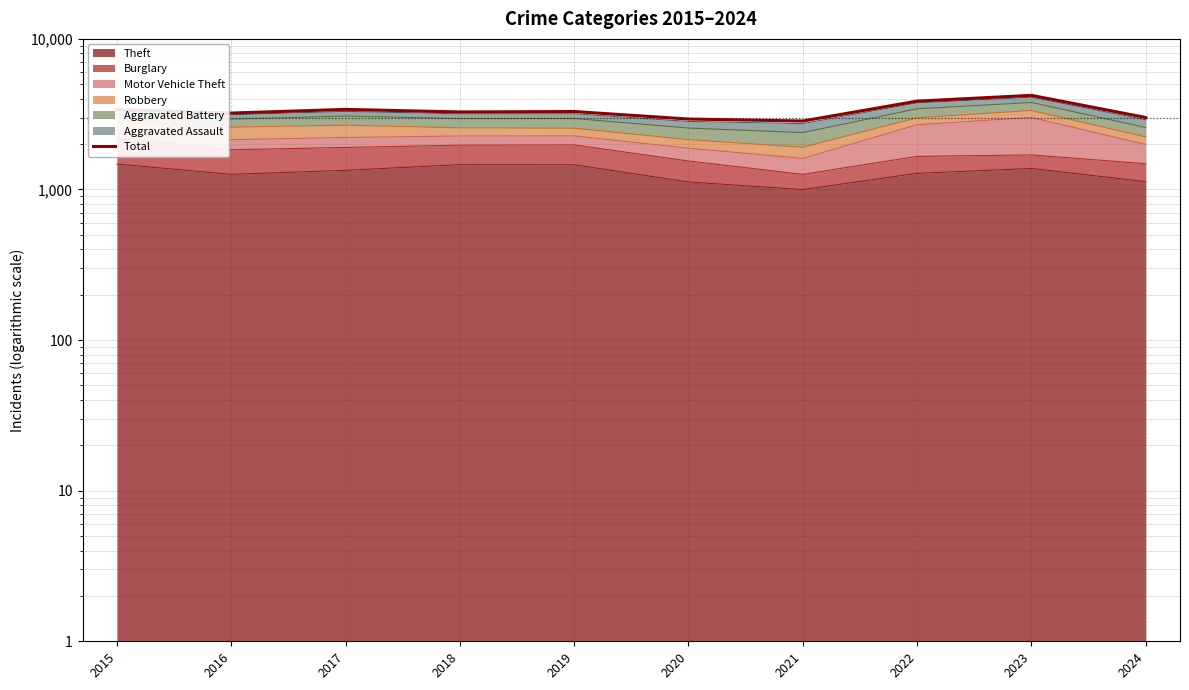

The value at 2024 is 3007. True or false?

True